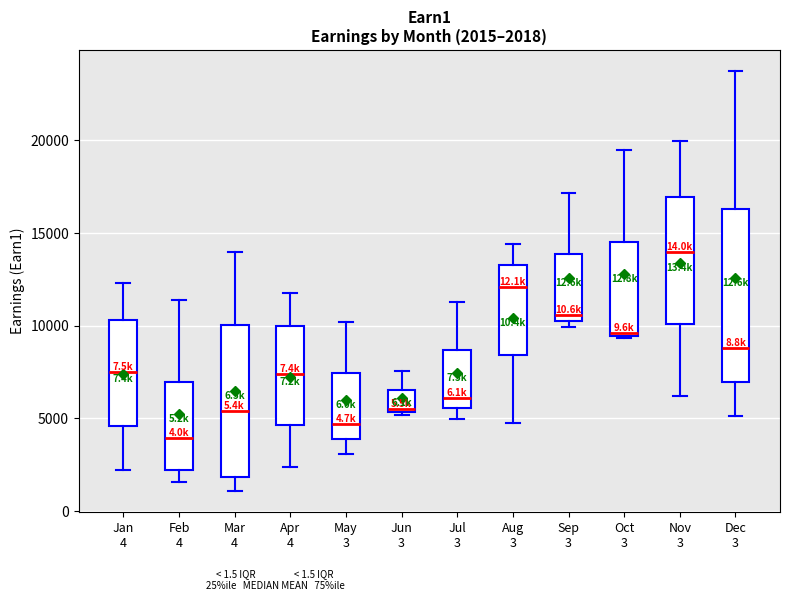

Comparing the boxes themselves (not the whiskers), which one is the tallest?

Dec 3